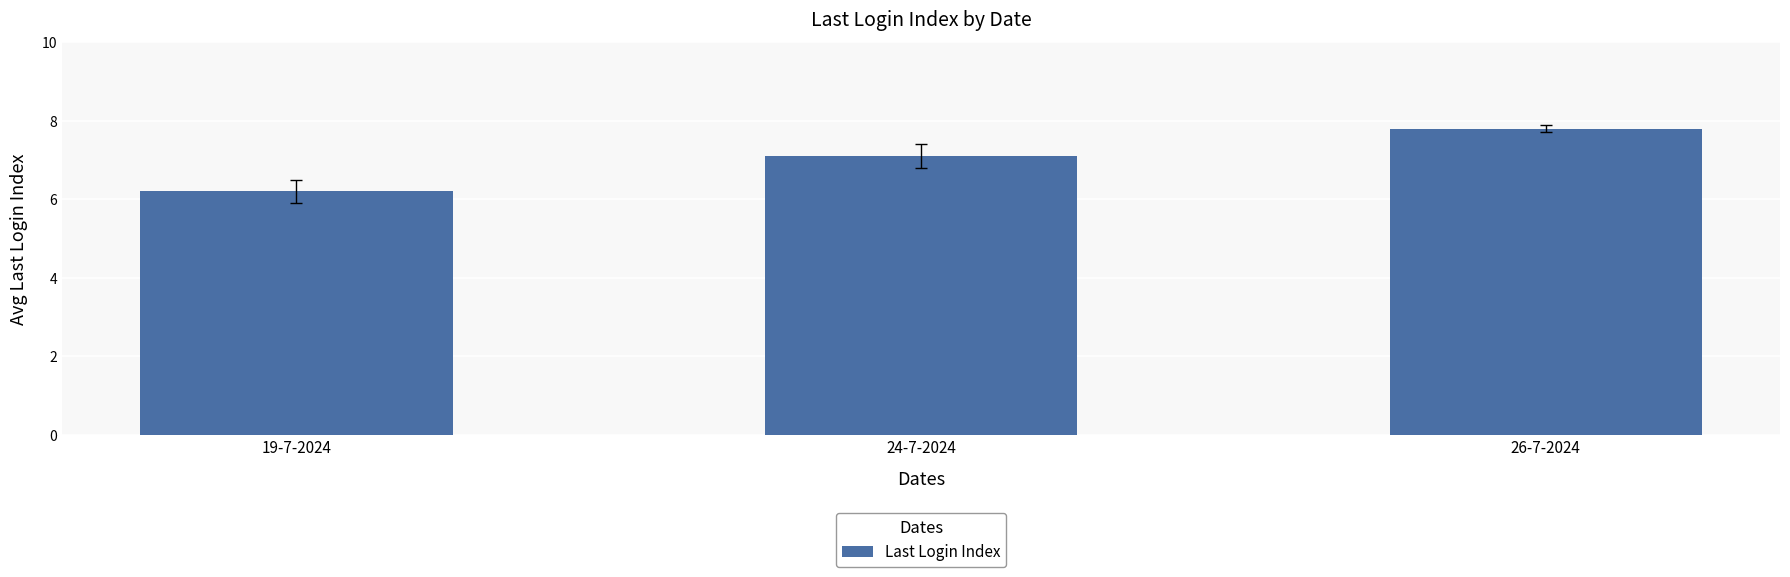

Which category has the lowest value across all series?

19-7-2024